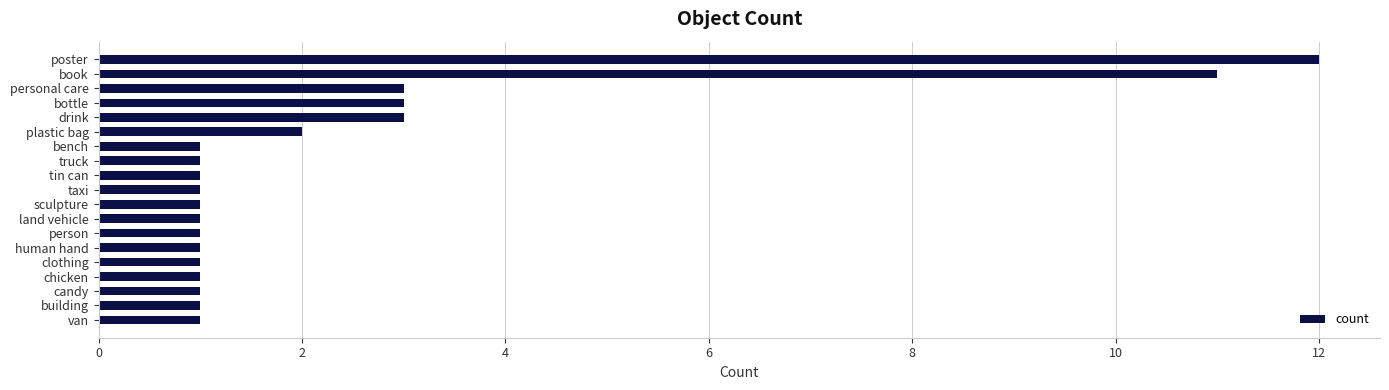

True or false: the data shows 1 at clothing.

True